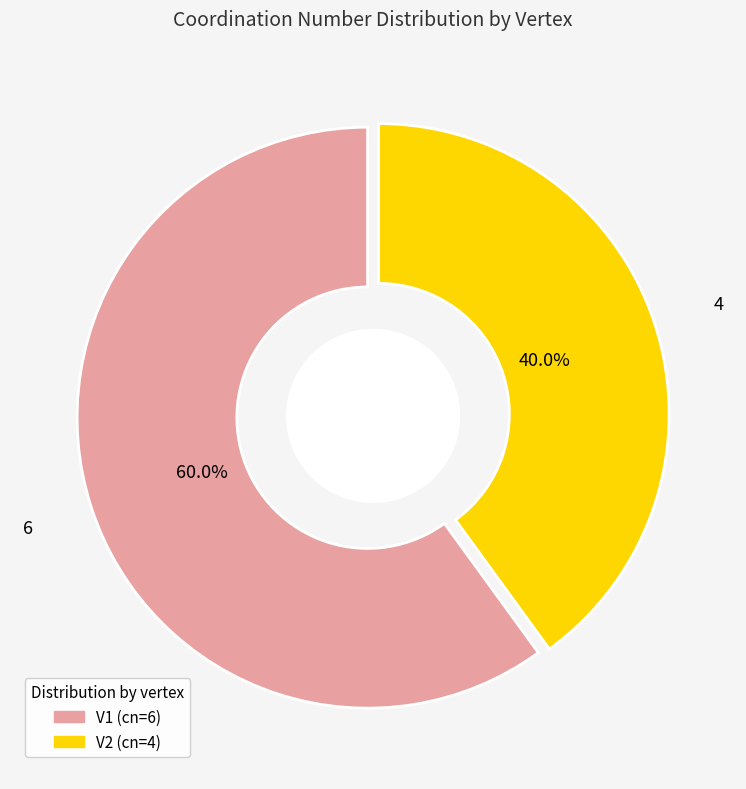

Which slice is the largest?

V1